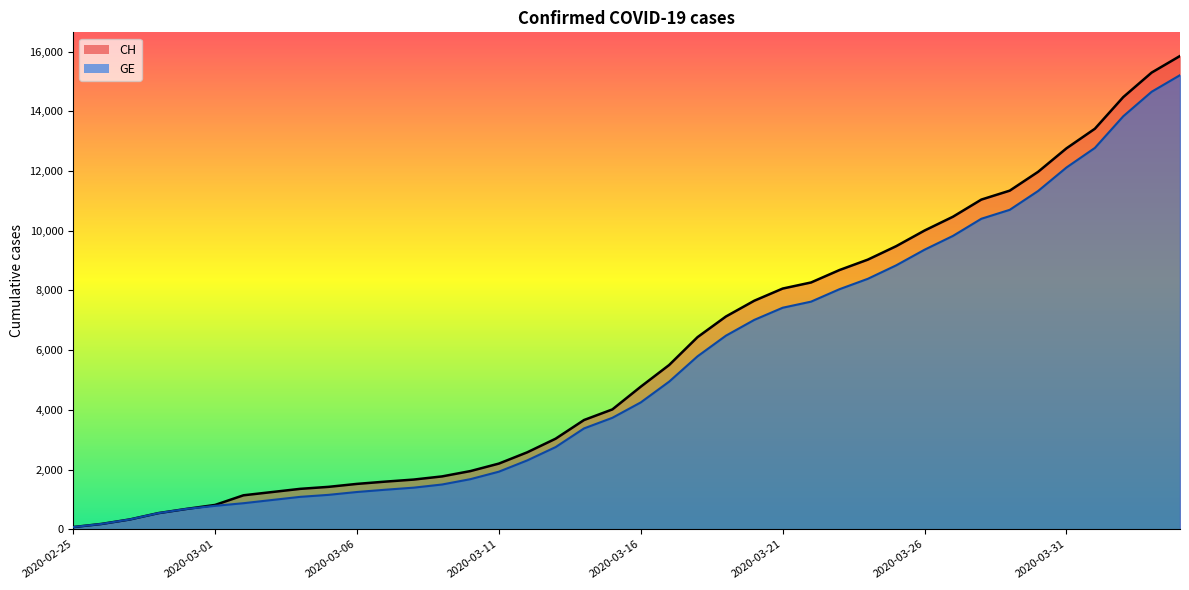

Which label corresponds to the smallest value in the chart?

2020-02-25